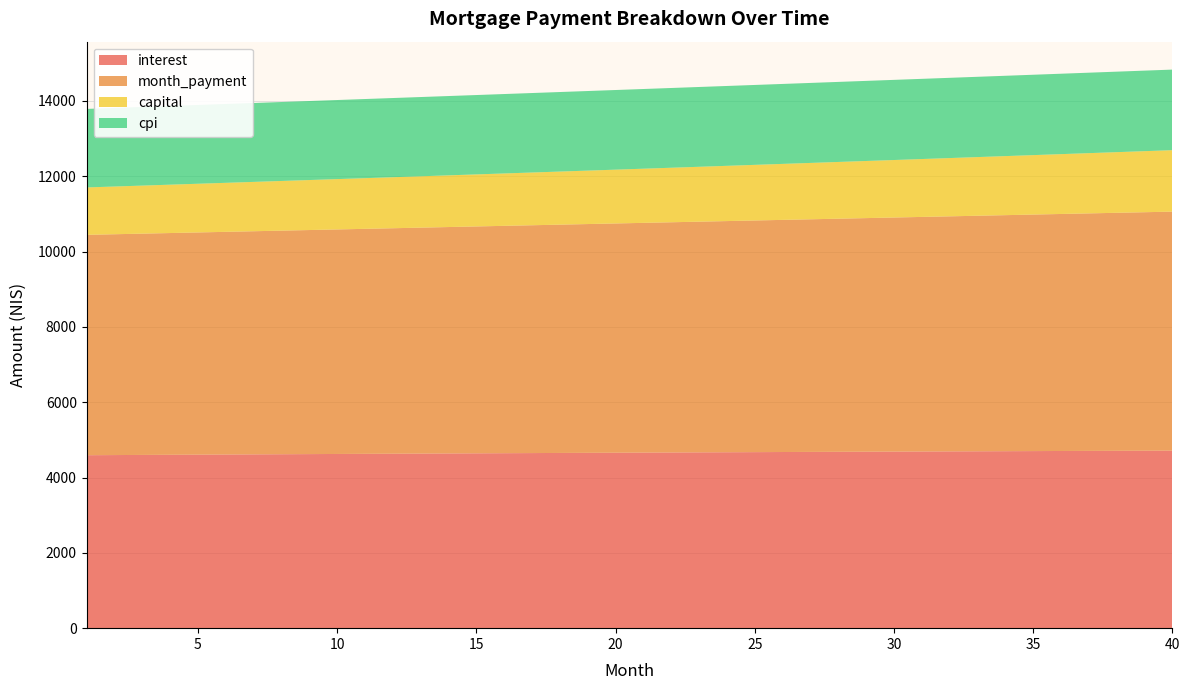

Reading left to right, what are all the values shown in this chart?

interest: 1=4592.9	2=4596.7	3=4600.4	4=4604.1	5=4607.8	6=4611.5	7=4615.1	8=4618.7	9=4622.3	10=4625.8	11=4629.3	12=4632.8	13=4636.2	14=4639.6	15=4643.0	16=4646.3	17=4649.6	18=4652.8	19=4656.1	20=4659.2	21=4662.4	22=4665.5	23=4668.6	24=4671.6	25=4674.6	26=4677.6	27=4680.5	28=4683.3	29=4686.2	30=4689.0	31=4691.7	32=4694.5	33=4697.1	34=4699.8	35=4702.3	36=4704.9	37=4707.4	38=4709.9	39=4712.3	40=4714.6
month_payment: 1=5851.8	2=5864.0	3=5876.2	4=5888.5	5=5900.7	6=5913.0	7=5925.4	8=5937.7	9=5950.1	10=5962.5	11=5974.9	12=5987.3	13=5999.8	14=6012.3	15=6024.8	16=6037.4	17=6050.0	18=6062.6	19=6075.2	20=6087.9	21=6100.5	22=6113.2	23=6126.0	24=6138.7	25=6151.5	26=6164.3	27=6177.2	28=6190.1	29=6203.0	30=6215.9	31=6228.8	32=6241.8	33=6254.8	34=6267.8	35=6280.9	36=6294.0	37=6307.1	38=6320.2	39=6333.4	40=6346.6
capital: 1=1258.9	2=1267.3	3=1275.8	4=1284.3	5=1292.9	6=1301.5	7=1310.2	8=1319.0	9=1327.8	10=1336.6	11=1345.6	12=1354.5	13=1363.6	14=1372.7	15=1381.9	16=1391.1	17=1400.4	18=1409.7	19=1419.1	20=1428.6	21=1438.1	22=1447.7	23=1457.4	24=1467.1	25=1476.9	26=1486.8	27=1496.7	28=1506.7	29=1516.8	30=1526.9	31=1537.1	32=1547.4	33=1557.7	34=1568.1	35=1578.6	36=1589.1	37=1599.7	38=1610.4	39=1621.1	40=1632.0
cpi: 1=2085.1	2=2086.8	3=2088.4	4=2090.1	5=2091.8	6=2093.4	7=2095.1	8=2096.7	9=2098.3	10=2099.9	11=2101.4	12=2103.0	13=2104.5	14=2106.1	15=2107.6	16=2109.1	17=2110.5	18=2112.0	19=2113.4	20=2114.9	21=2116.3	22=2117.7	23=2119.0	24=2120.4	25=2121.7	26=2123.1	27=2124.4	28=2125.7	29=2126.9	30=2128.2	31=2129.4	32=2130.6	33=2131.8	34=2133.0	35=2134.1	36=2135.3	37=2136.4	38=2137.5	39=2138.6	40=2139.6